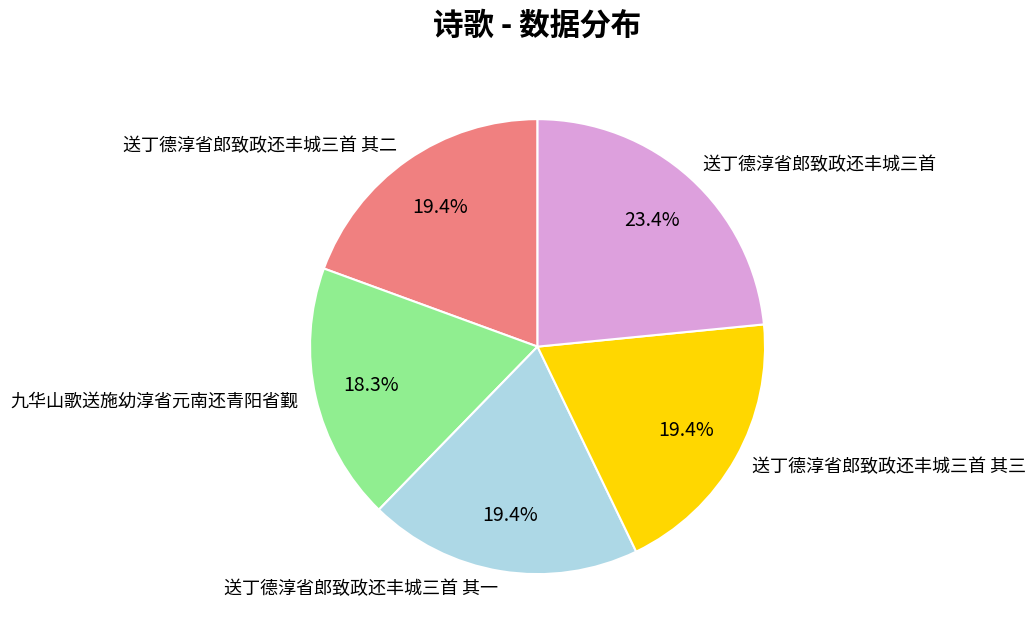

What is the ratio of the value at 九华山歌送施幼淳省元南还青阳省觐 to the value at 送丁德淳省郎致政还丰城三首 其二?

0.9